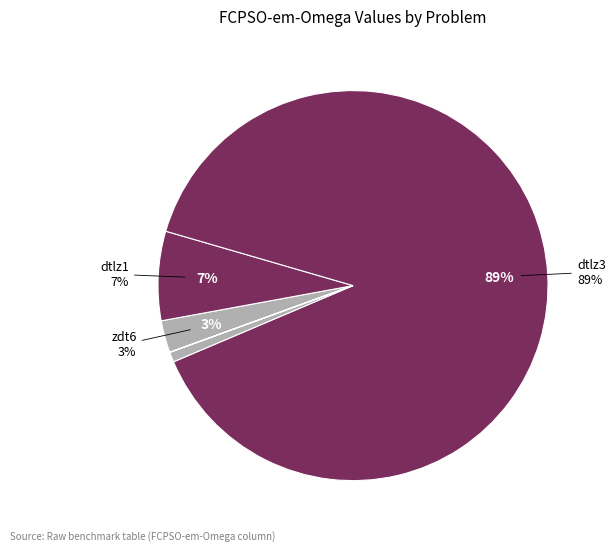

What is the majority slice?

dtlz3